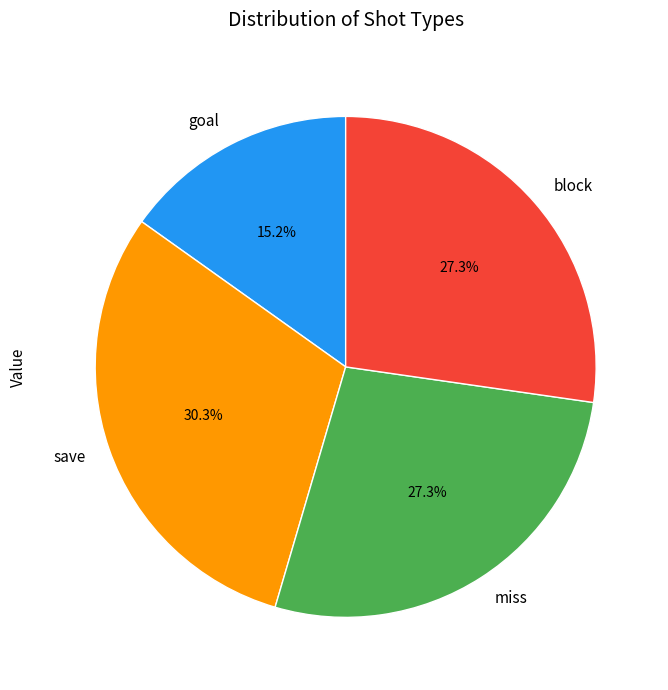

What percentage is the block slice, to the nearest percent?

27%